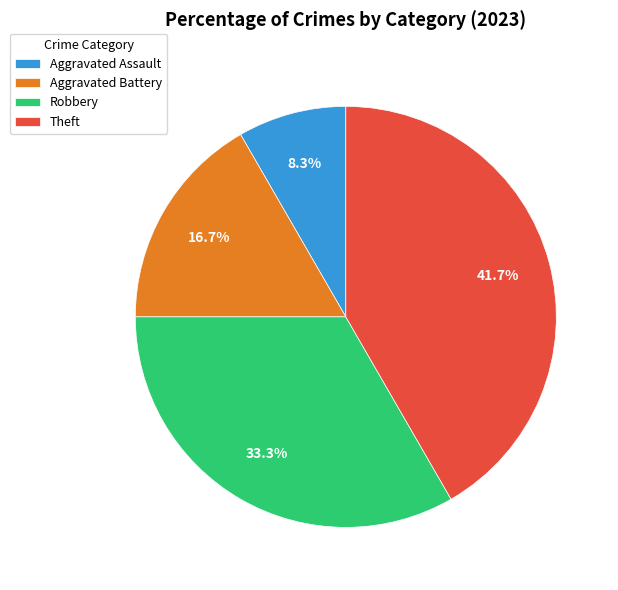

How many slices are in this pie chart?

4